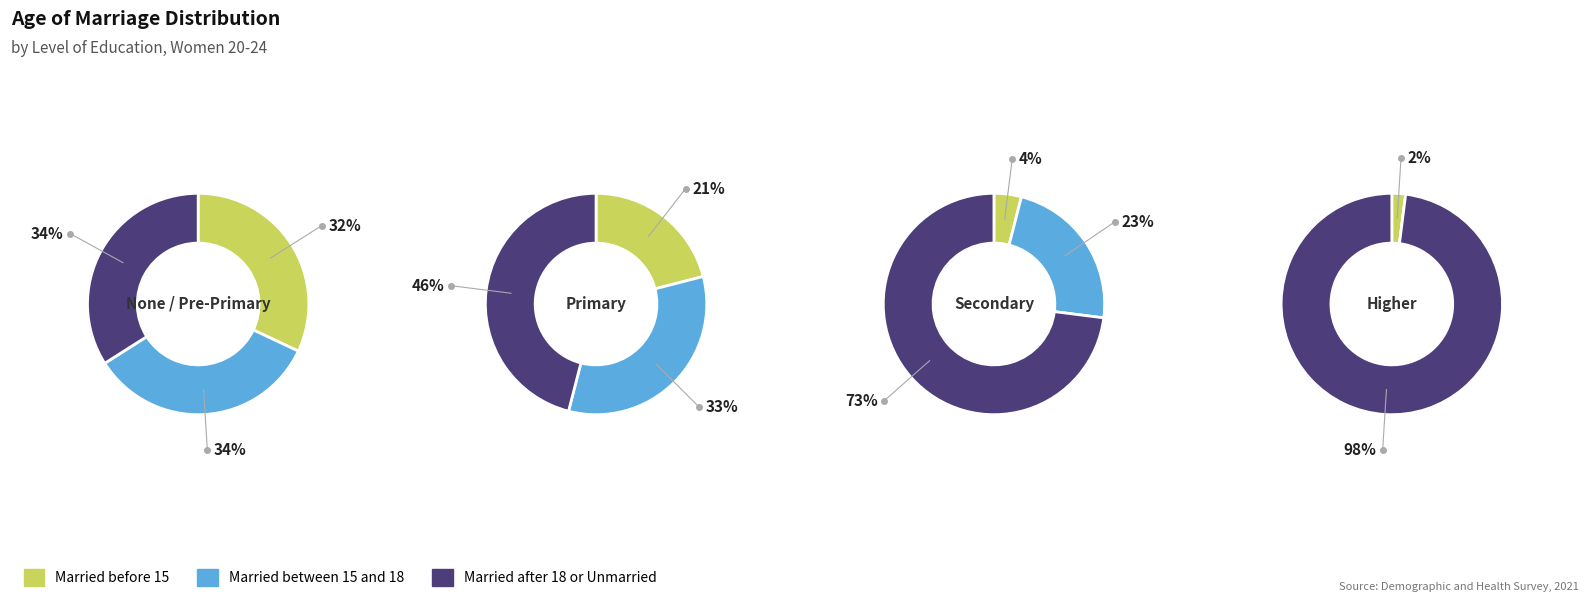

To the nearest percent, what is the difference between the 0 and 3 slice percentages?

51%